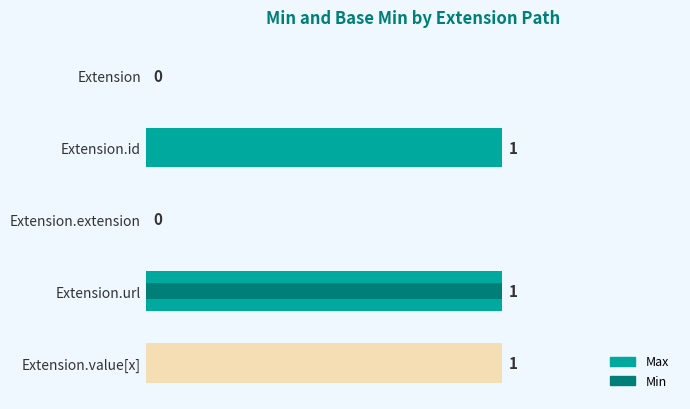

What is the value of the Min bar at the 4th from the left?

1